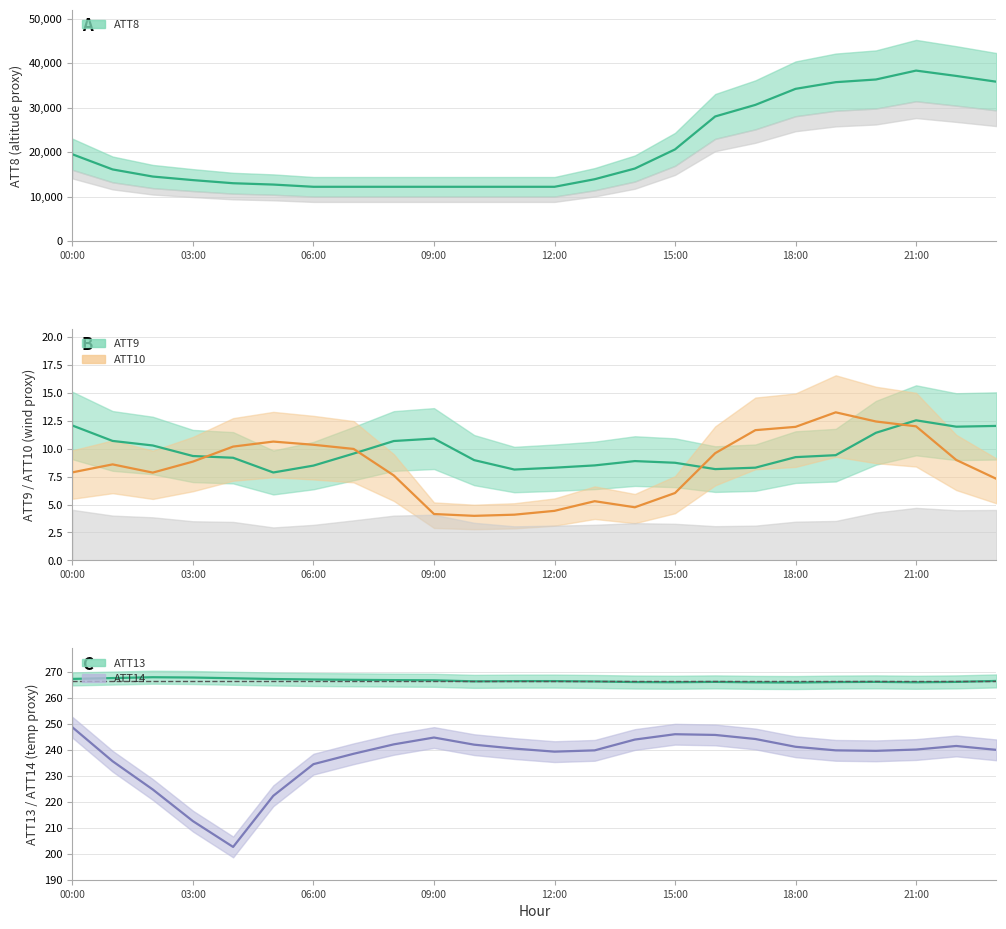

What is the difference between the ATT13 values at 9 and 6?

0.3